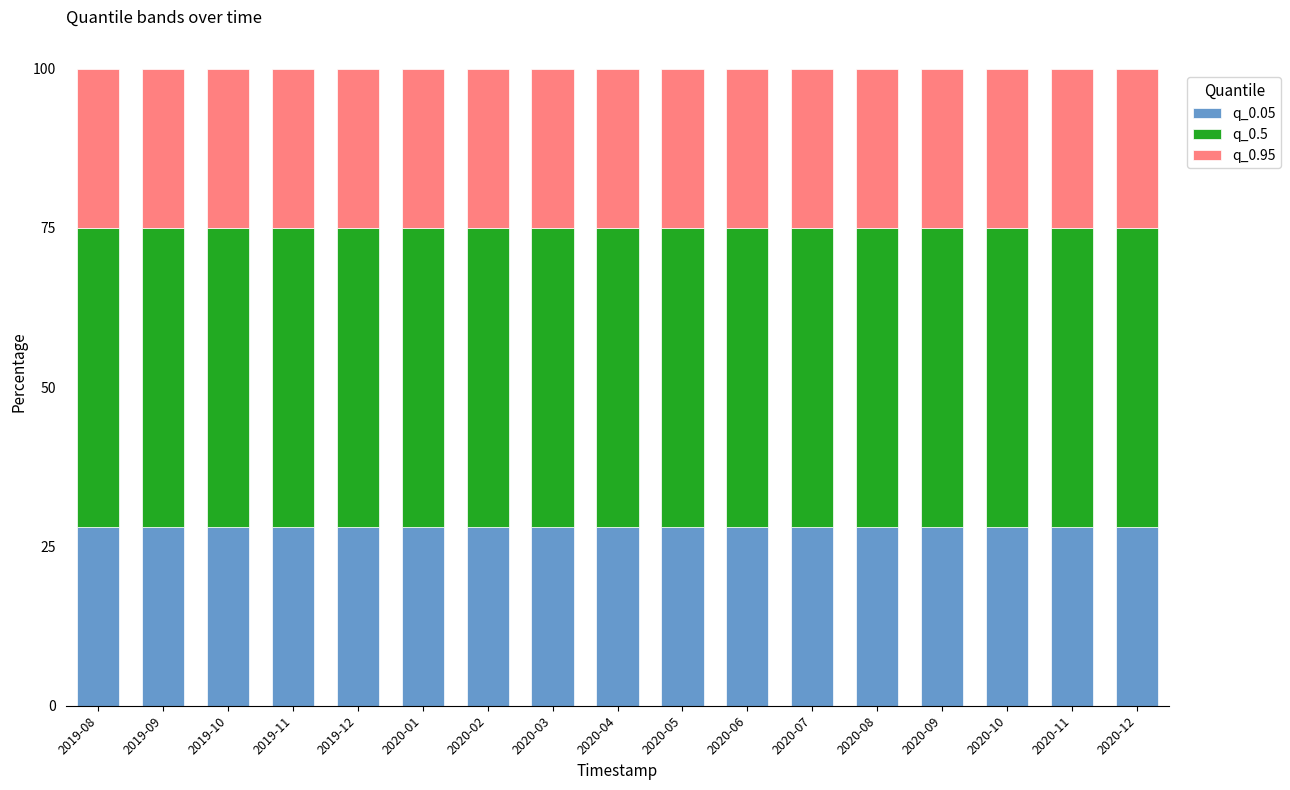

True or false: q_0.05 has a value of 28.0 at 2019-12.

True